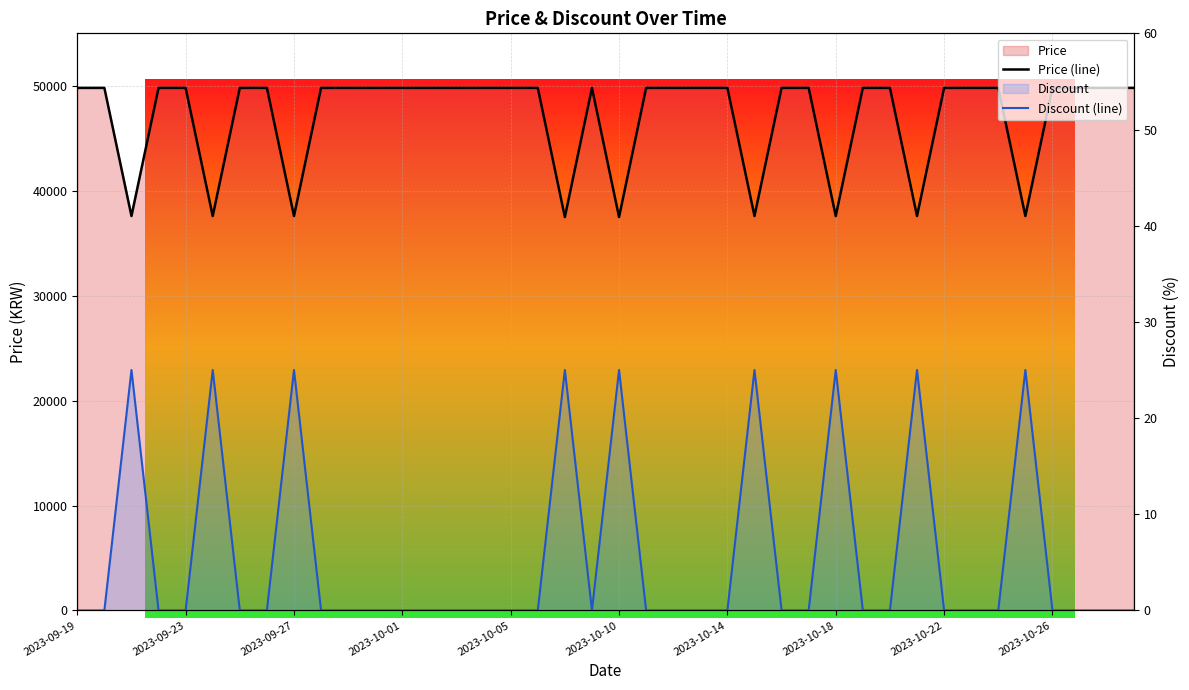

How many distinct data groups are displayed?

2